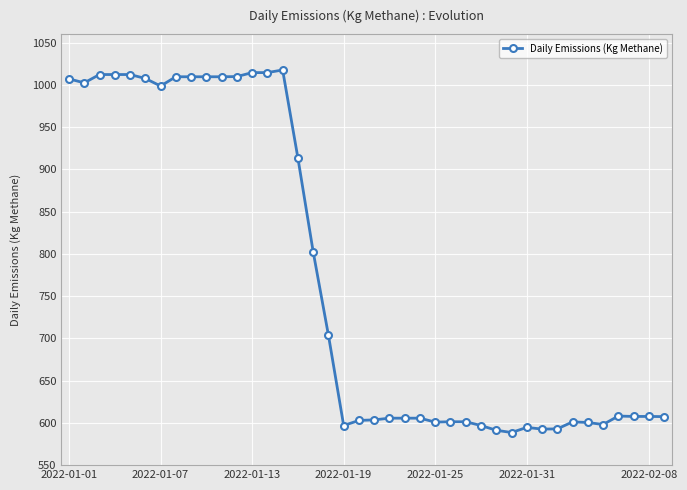

How many data points does each series have?

40